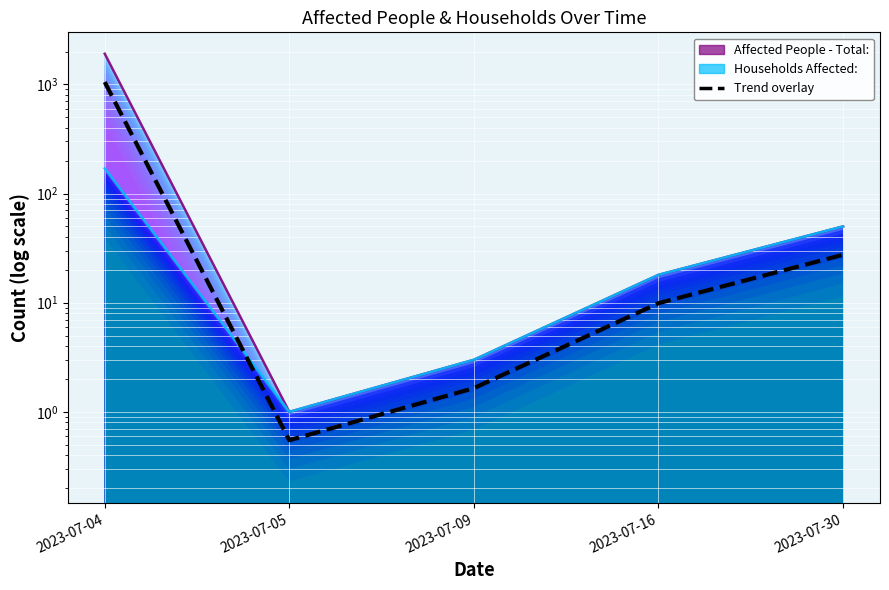

Reading left to right, extract all data points from this chart.

1050.5	0.6	1.7	9.9	27.5